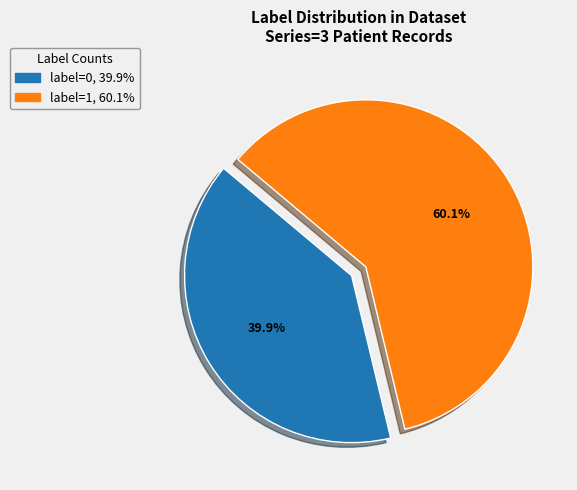

Is there a majority slice in this chart?

Yes